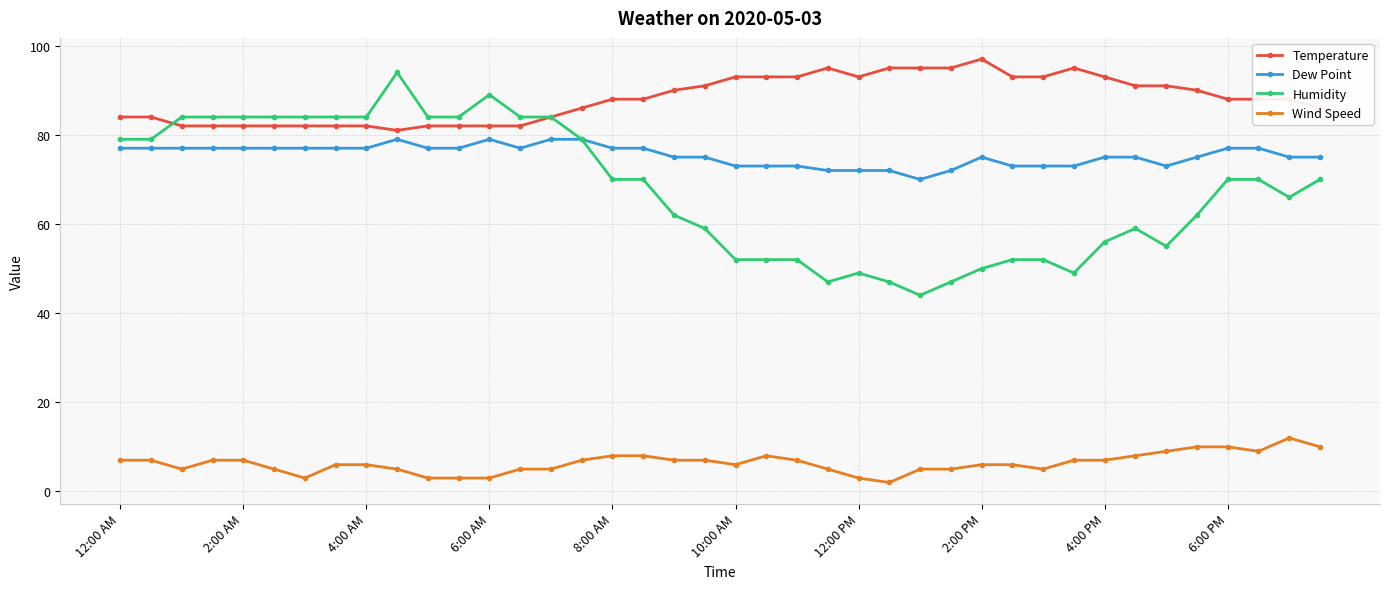

Reading left to right, transcribe all the data shown in this chart.

Temperature: 84	84	82	82	82	82	82	82	82	81	82	82	82	82	84	86	88	88	90	91	93	93	93	95	93	95	95	95	97	93	93	95	93	91	91	90	88	88	88	86
Dew Point: 77	77	77	77	77	77	77	77	77	79	77	77	79	77	79	79	77	77	75	75	73	73	73	72	72	72	70	72	75	73	73	73	75	75	73	75	77	77	75	75
Humidity: 79	79	84	84	84	84	84	84	84	94	84	84	89	84	84	79	70	70	62	59	52	52	52	47	49	47	44	47	50	52	52	49	56	59	55	62	70	70	66	70
Wind Speed: 7	7	5	7	7	5	3	6	6	5	3	3	3	5	5	7	8	8	7	7	6	8	7	5	3	2	5	5	6	6	5	7	7	8	9	10	10	9	12	10